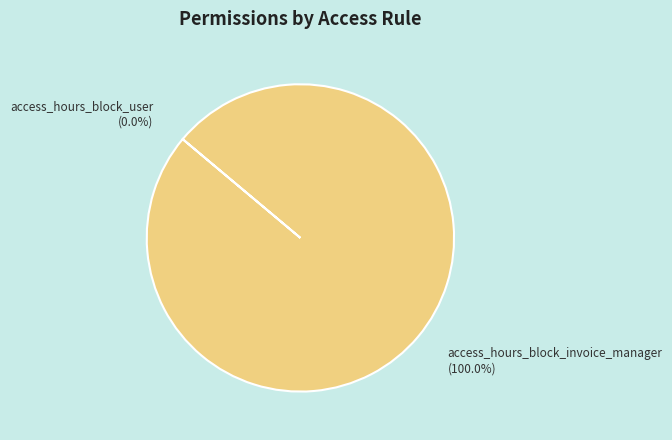

To the nearest percent, what is the average slice percentage?

50%